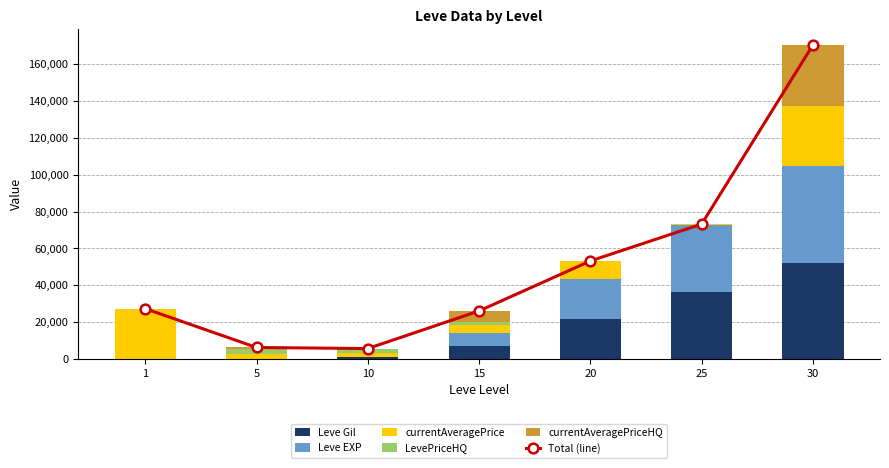

Reading left to right, list all the values displayed in this chart.

Total (line): 1=27289	5=6232	10=5666	15=26088	20=53190	25=73210	30=170408
Leve Gil: 1=160	5=220	10=990	15=7170	20=21600	25=36390	30=52220
Leve EXP: 1=1	5=5	10=9	15=7170	20=21600	25=36390	30=52220
currentAveragePrice: 1=27128	5=2507	10=2342	15=4000	20=9990	25=305	30=32984
LevePriceHQ: 1=0	5=2500	10=2325	15=1748	20=0	25=125	30=0
currentAveragePriceHQ: 1=0	5=1000	10=0	15=6000	20=0	25=0	30=32984